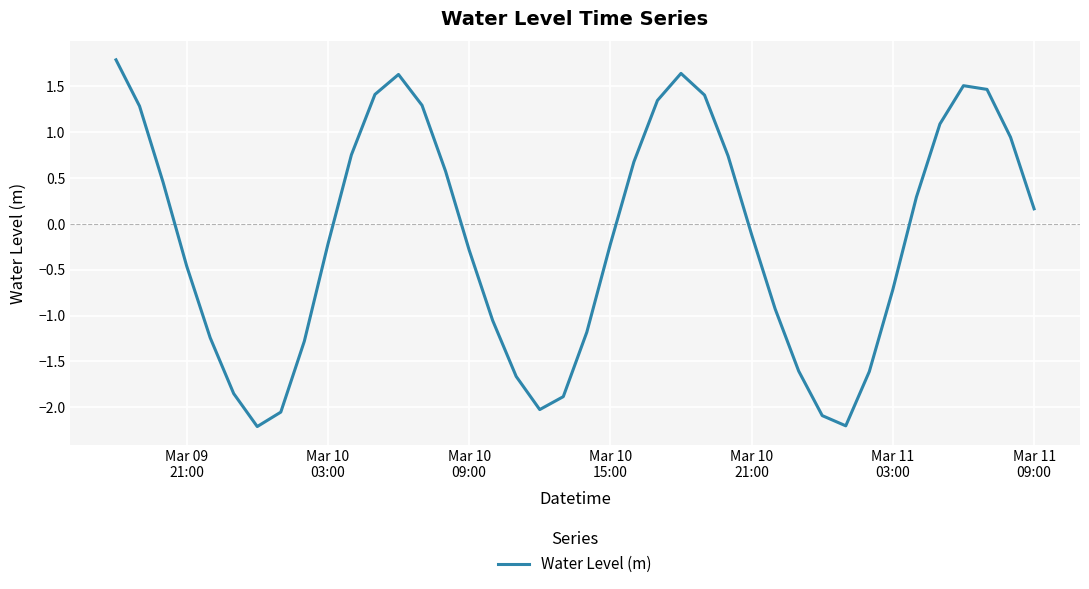

What is the smallest value displayed?

-2.2